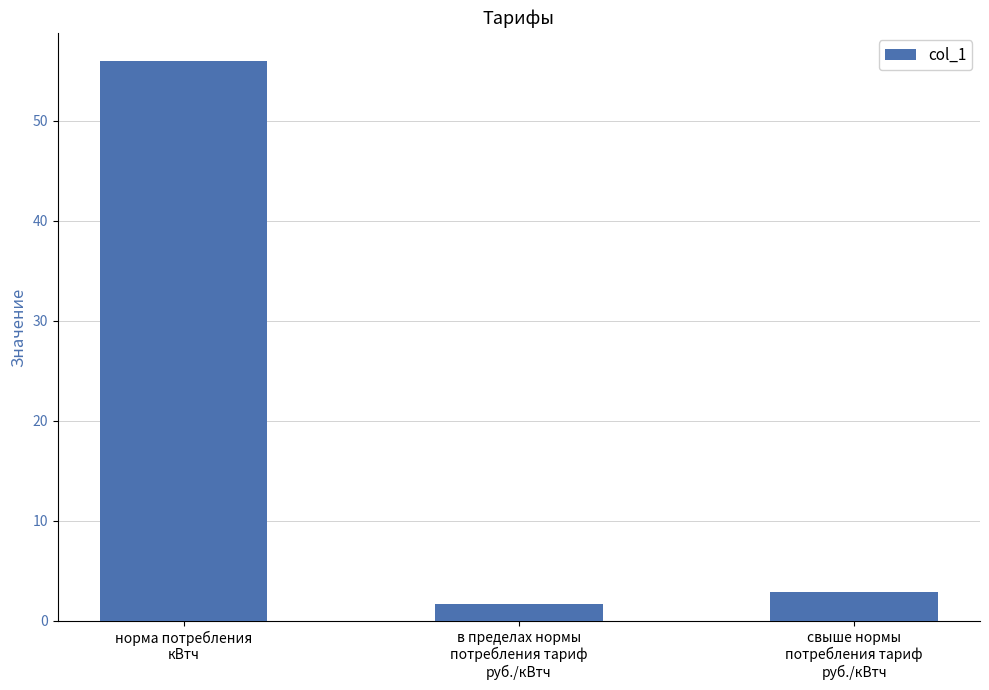

What is the label of the 3rd bar from the right?

норма потребления
кВтч